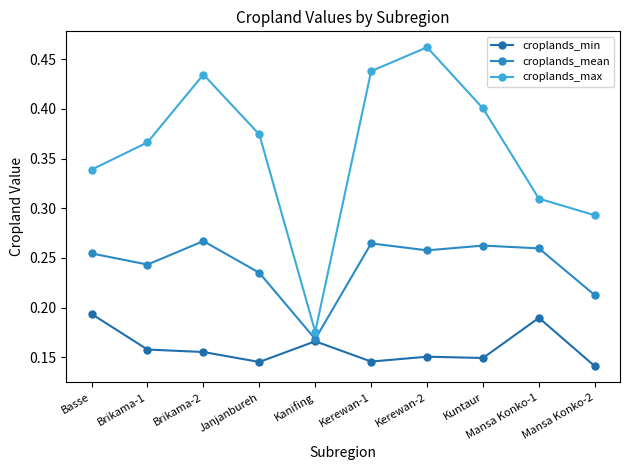

Is the value of croplands_max at Basse greater than the value of croplands_min at Kuntaur?

Yes